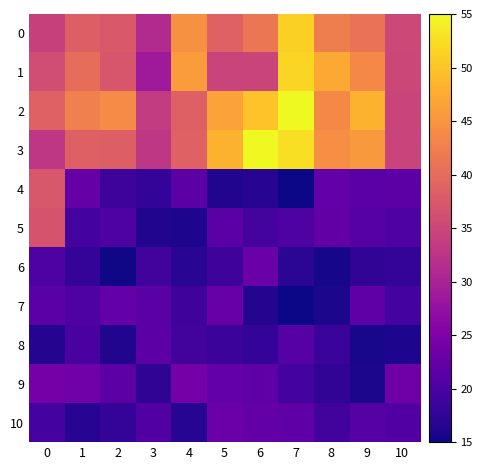

Reading left to right, extract all data points from this chart.

0: 0=34.3	1=38.3	2=37.5	3=31.2	4=44.6	5=38.6	6=41.4	7=51.2	8=42.5	9=40.8	10=35.2
1: 0=35.8	1=40.3	2=37.2	3=28.8	4=45.8	5=34.6	6=34.7	7=51.6	8=47.3	9=43.7	10=35.1
2: 0=38.6	1=42.6	2=43.9	3=33.6	4=38.6	5=46.5	6=49.9	7=55.0	8=43.6	9=48.1	10=34.8
3: 0=32.8	1=38.6	2=38.3	3=32.9	4=38.6	5=48.2	6=54.9	7=52.6	8=44.5	9=45.6	10=34.7
4: 0=37.3	1=22.6	2=18.6	3=17.7	4=21.5	5=16.3	6=16.8	7=15.0	8=22.5	9=21.3	10=21.7
5: 0=36.8	1=19.3	2=20.4	3=16.3	4=16.0	5=21.3	6=19.4	7=20.3	8=22.3	9=21.0	10=20.2
6: 0=20.3	1=17.8	2=15.2	3=19.1	4=17.0	5=18.8	6=23.1	7=17.2	8=15.5	9=17.6	10=17.7
7: 0=21.3	1=20.3	2=22.4	3=21.3	4=18.8	5=22.7	6=16.5	7=15.1	8=15.8	9=21.8	10=19.4
8: 0=16.5	1=19.7	2=16.4	3=21.6	4=19.2	5=18.6	6=17.8	7=21.0	8=18.4	9=15.8	10=16.1
9: 0=24.1	1=23.6	2=21.6	3=17.5	4=24.2	5=22.4	6=21.8	7=19.2	8=17.5	9=15.9	10=23.6
10: 0=19.3	1=16.9	2=17.9	3=20.5	4=16.6	5=23.1	6=22.2	7=21.8	8=19.1	9=20.9	10=20.5